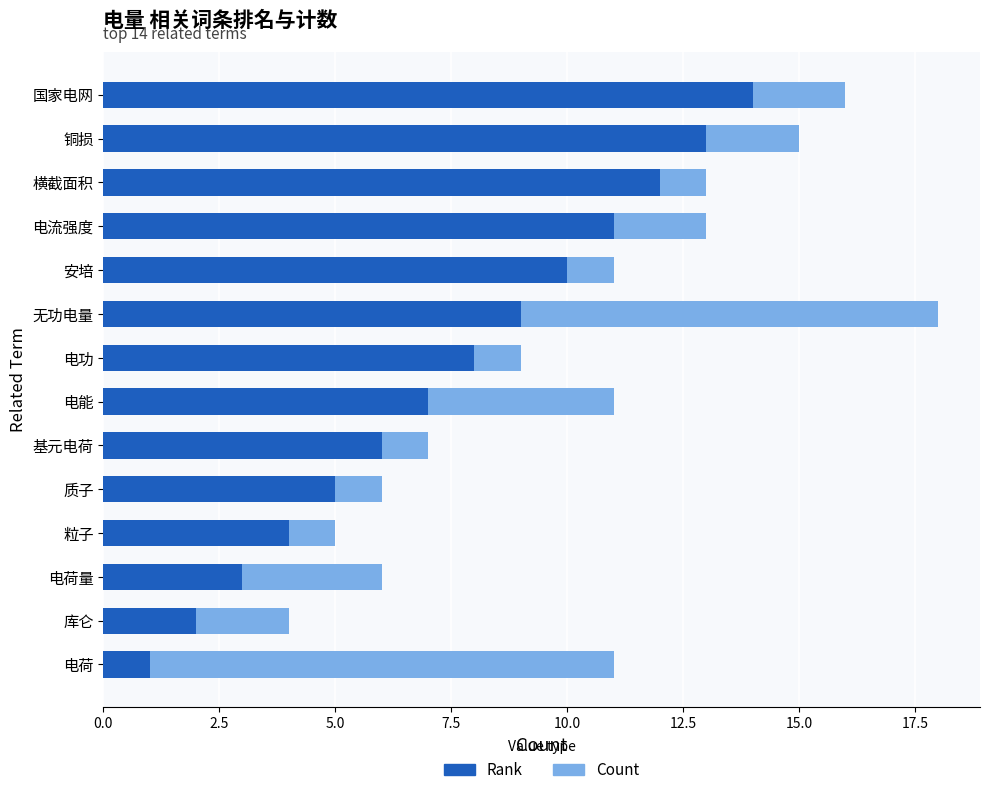

Rank the series by their maximum value, from highest to lowest.

Rank, Count